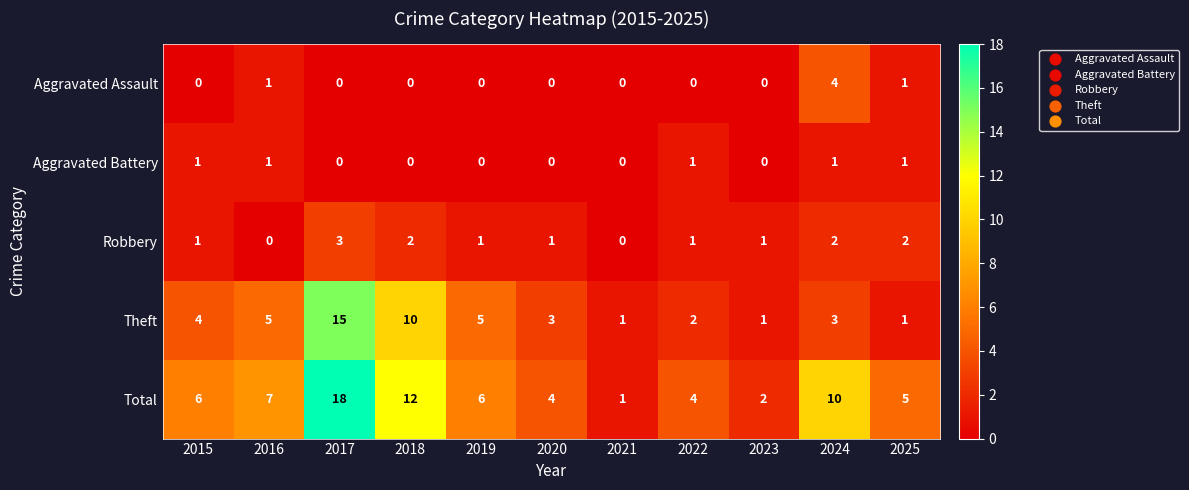

Is it true that Aggravated Battery equals -1 at 2019?

False